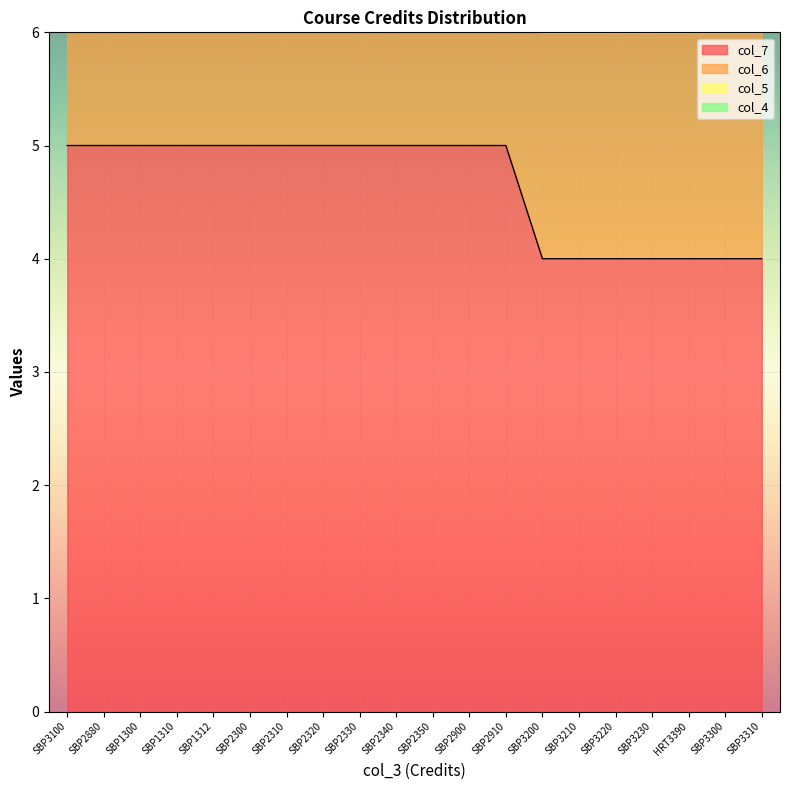

At how many categories does at least one series exceed 2?

20